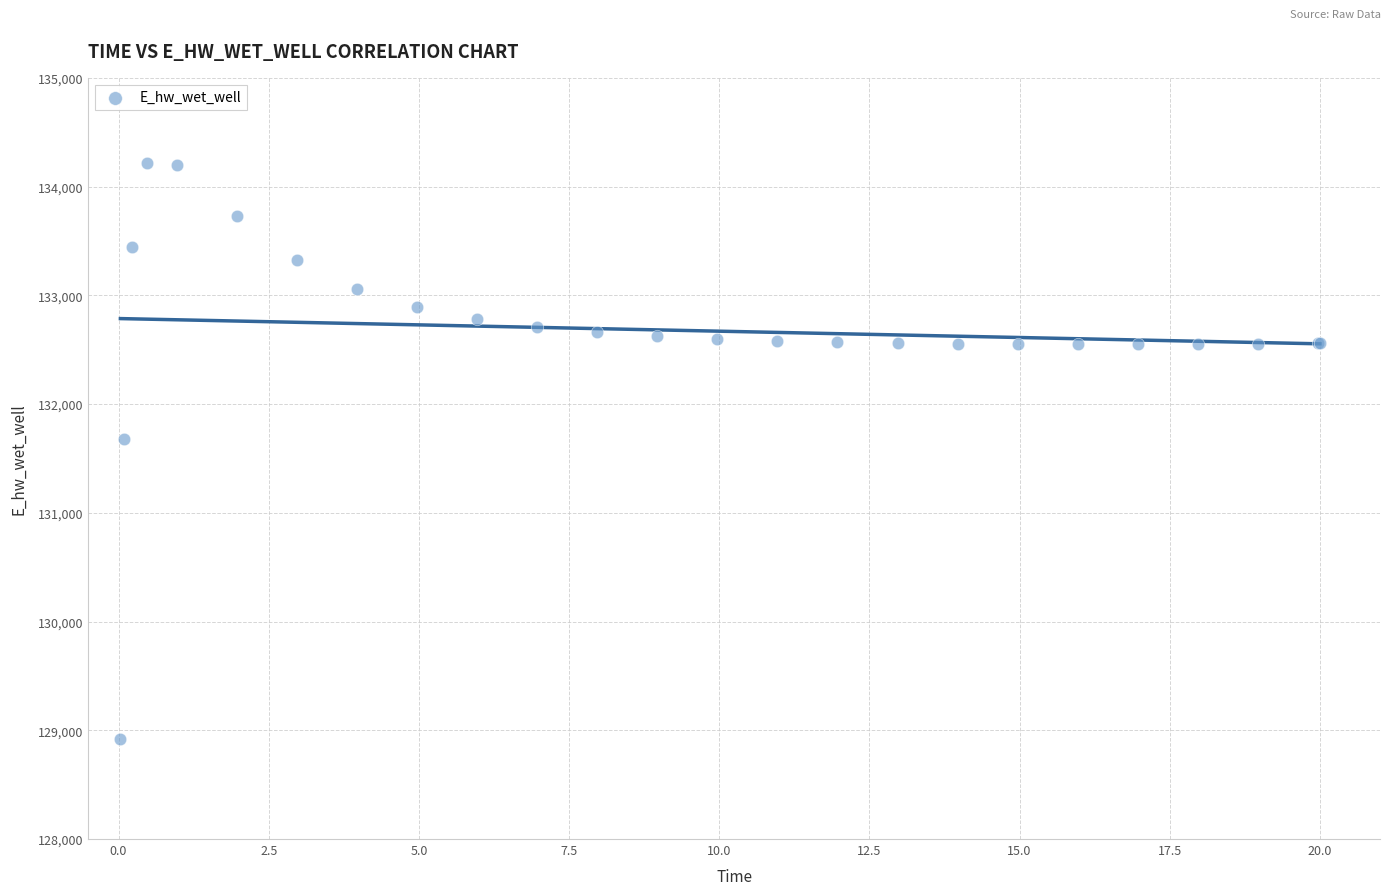

What Y value in the scatter plot is closest to 131564?

131679.2